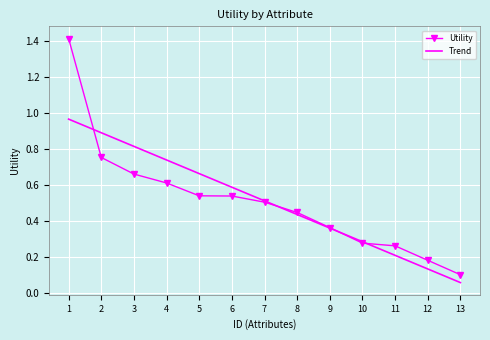

The value of Trend at 2 is 0.9. True or false?

True